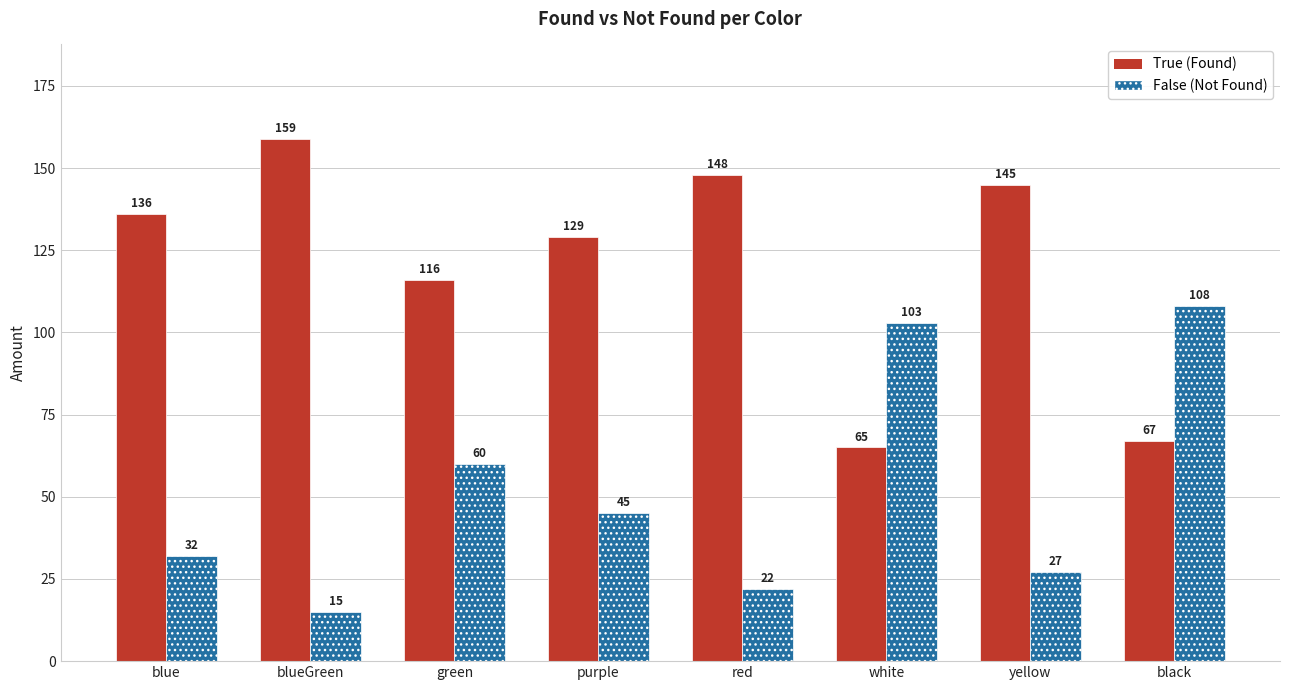

What is the difference between the highest and lowest values at blueGreen?

144